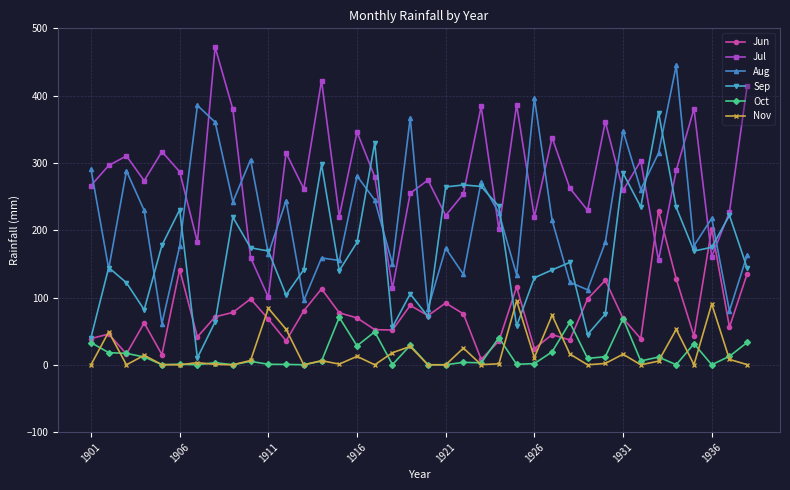

True or false: Nov has more than 0 interior local peaks.

True